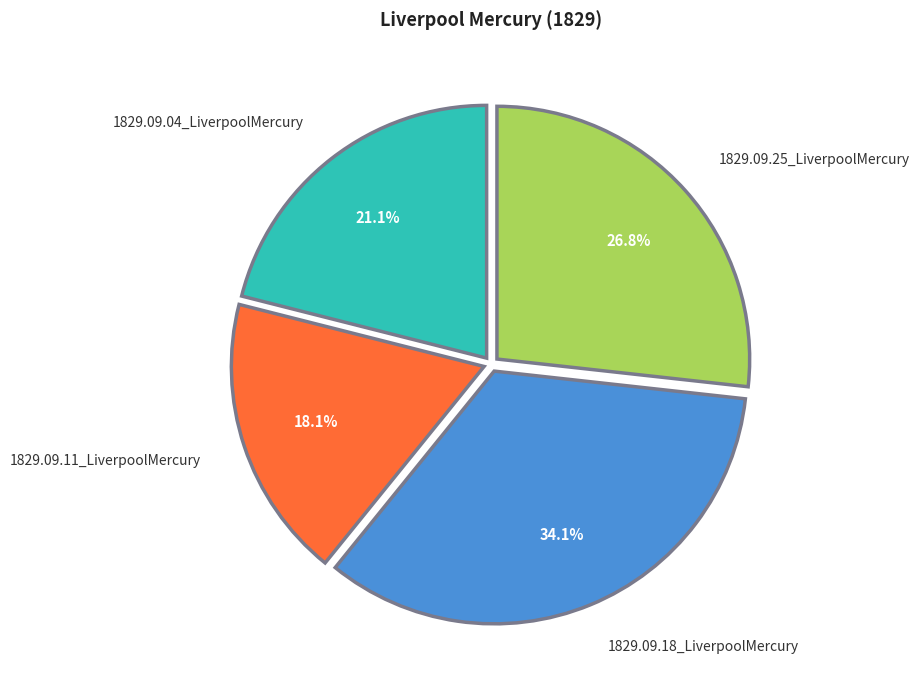

To the nearest percent, what is the difference between the largest and smallest slice percentages?

16%